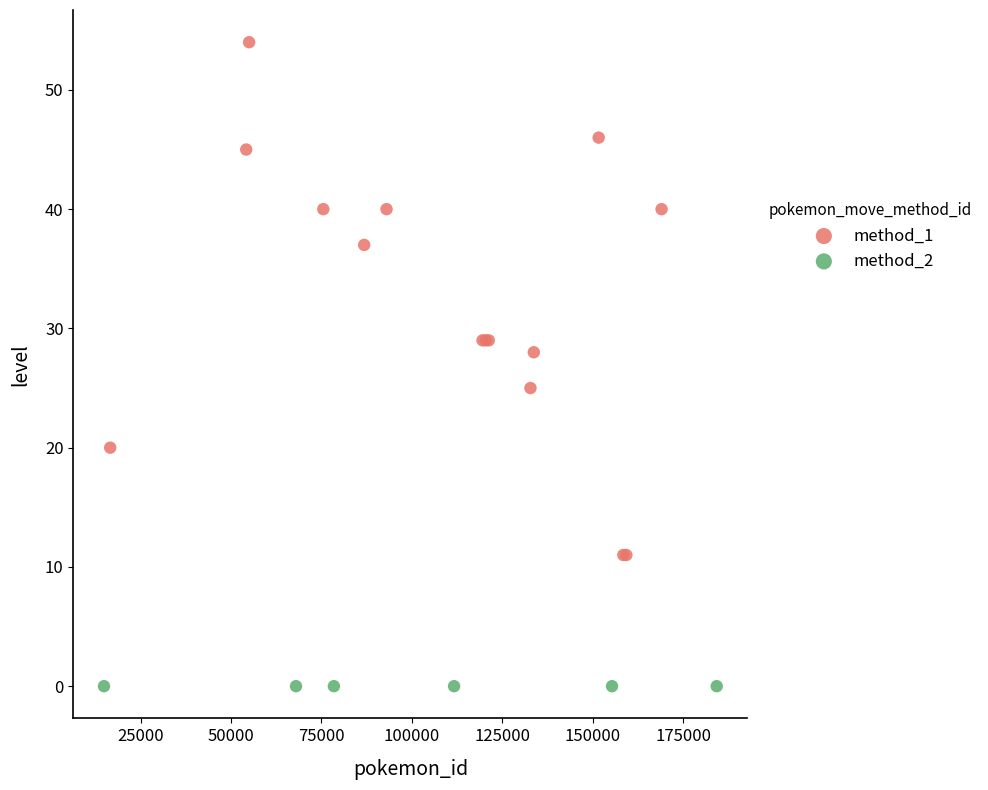

Which series reaches the maximum Y coordinate?

method_1